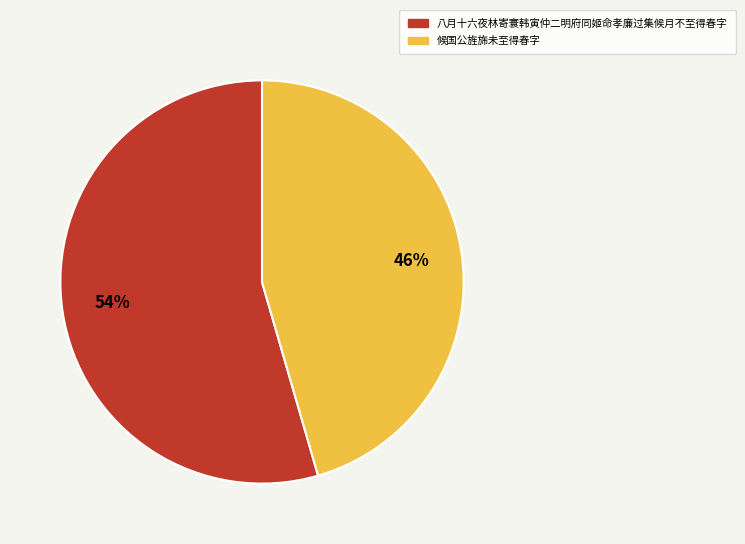

True or false: 候国公旌旆未至得春字 accounts for 46% of the total.

True